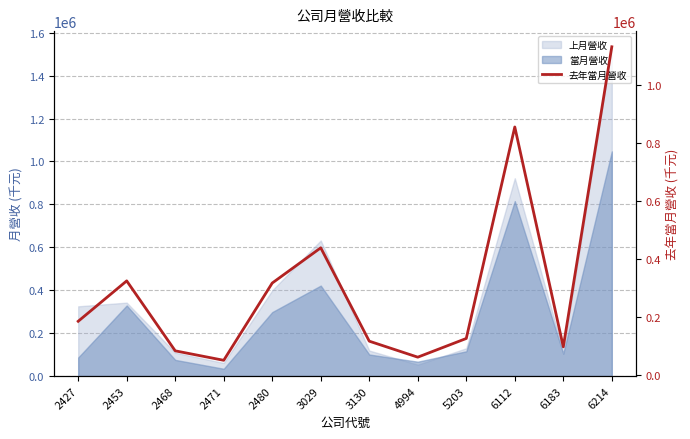

True or false: the data shows 316270 at 2480.

True